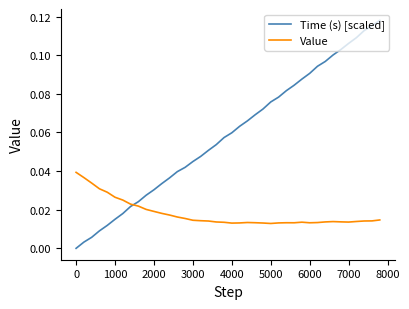

Which series has the largest total across all categories?

Time (s) [scaled]